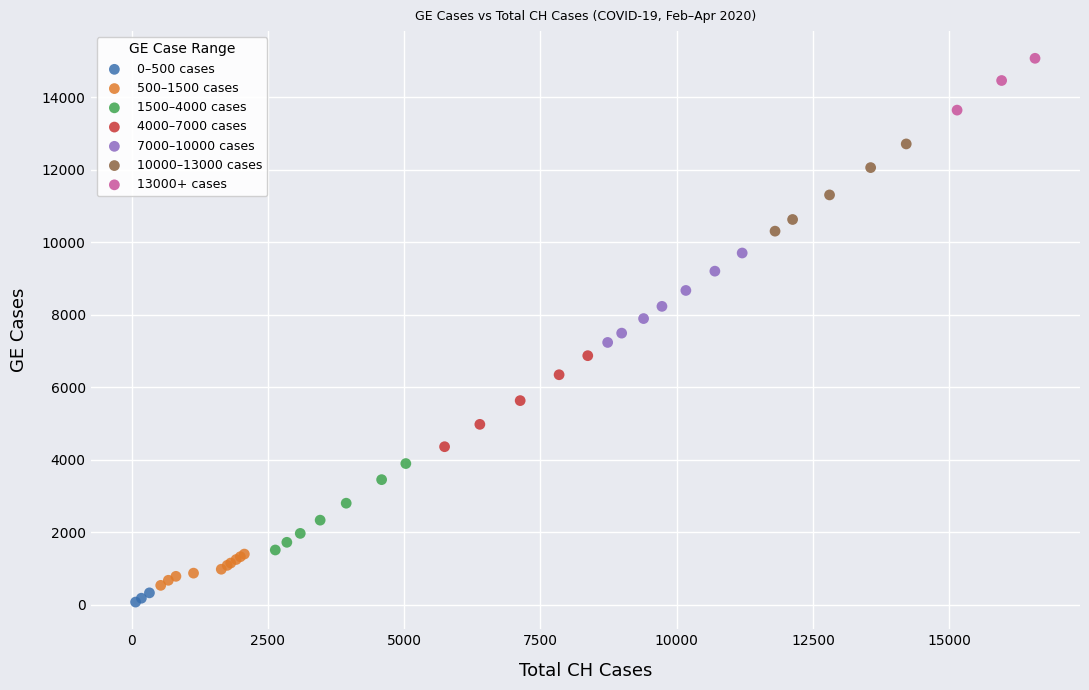

Which series reaches the maximum Y coordinate?

13000+ cases